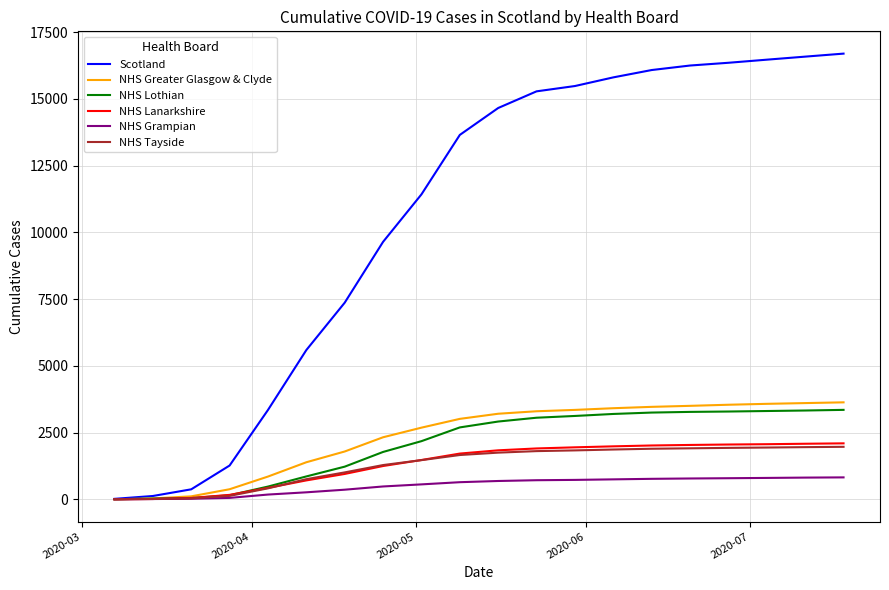

Which series has the largest total across all categories?

Scotland